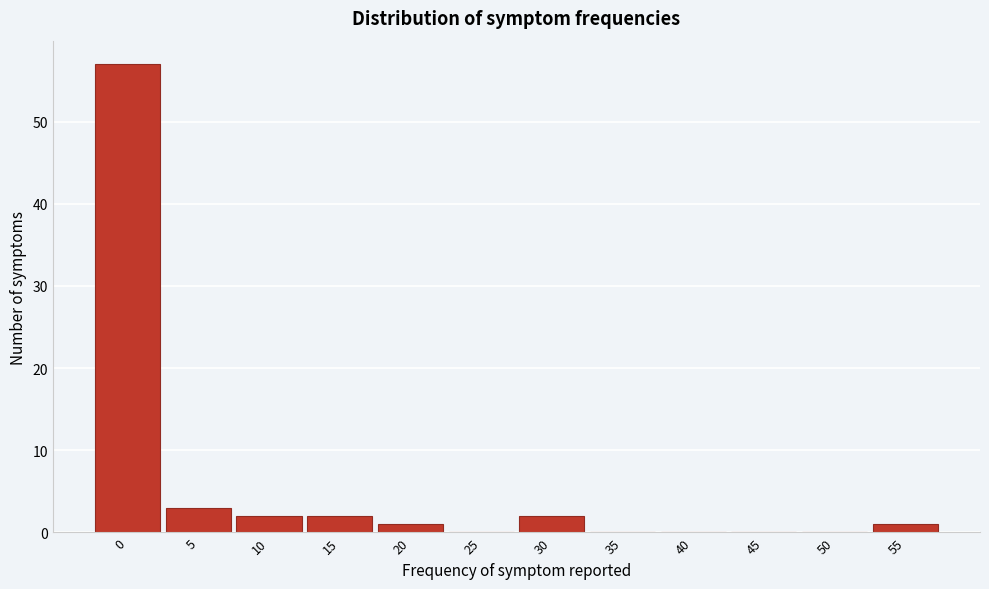

Reading left to right, list all the values displayed in this chart.

0=57	5=3	10=2	15=2	20=1	25=0	30=2	35=0	40=0	45=0	50=0	55=1